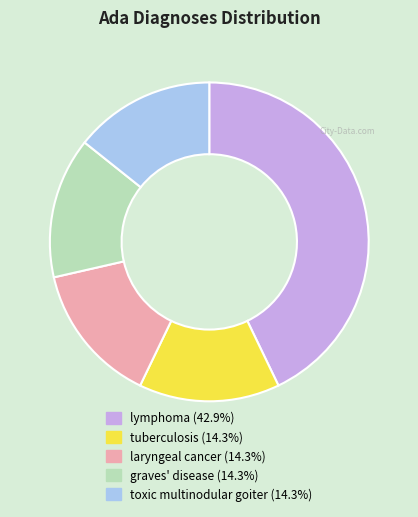

Do tuberculosis and laryngeal cancer together represent more than half of the pie?

No